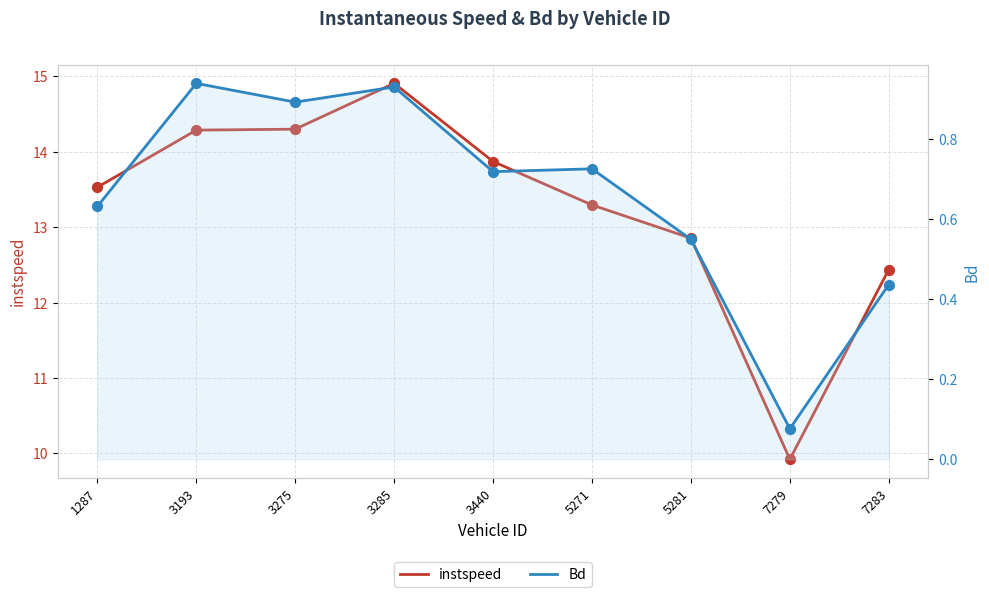

At which category is the sum across all series the highest?

3285